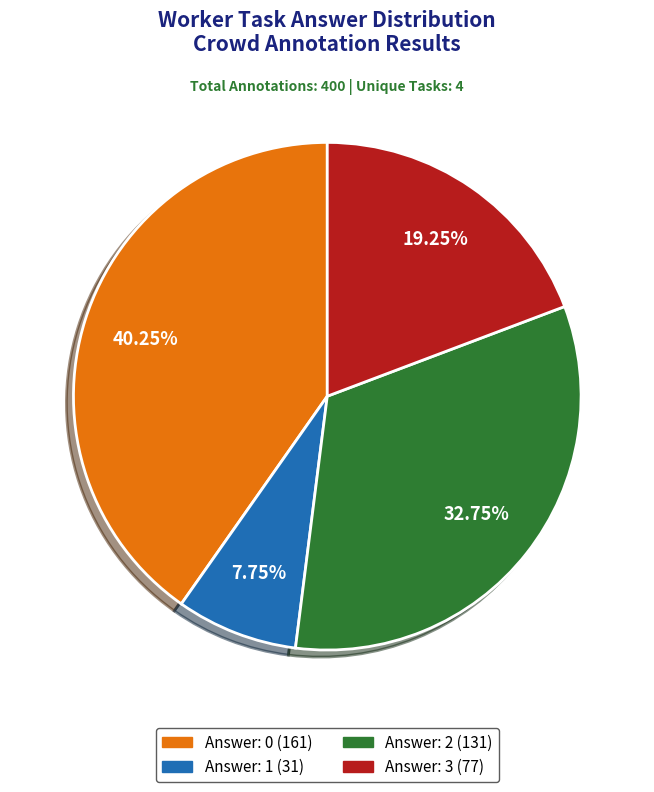

Is there a majority slice in this chart?

No